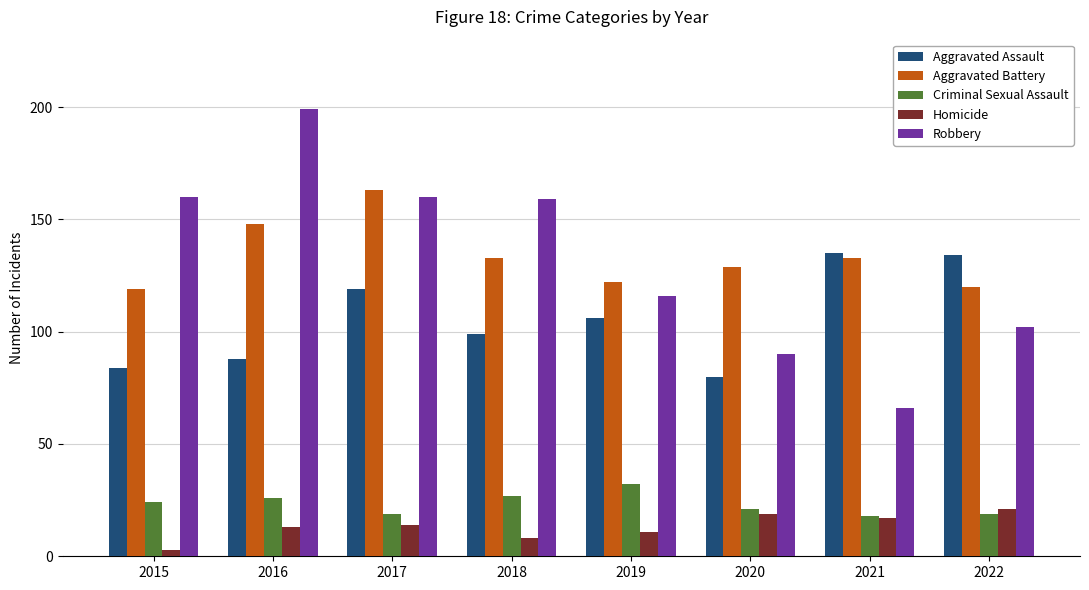

At 2019, list the series in order from smallest to largest.

Homicide, Criminal Sexual Assault, Aggravated Assault, Robbery, Aggravated Battery